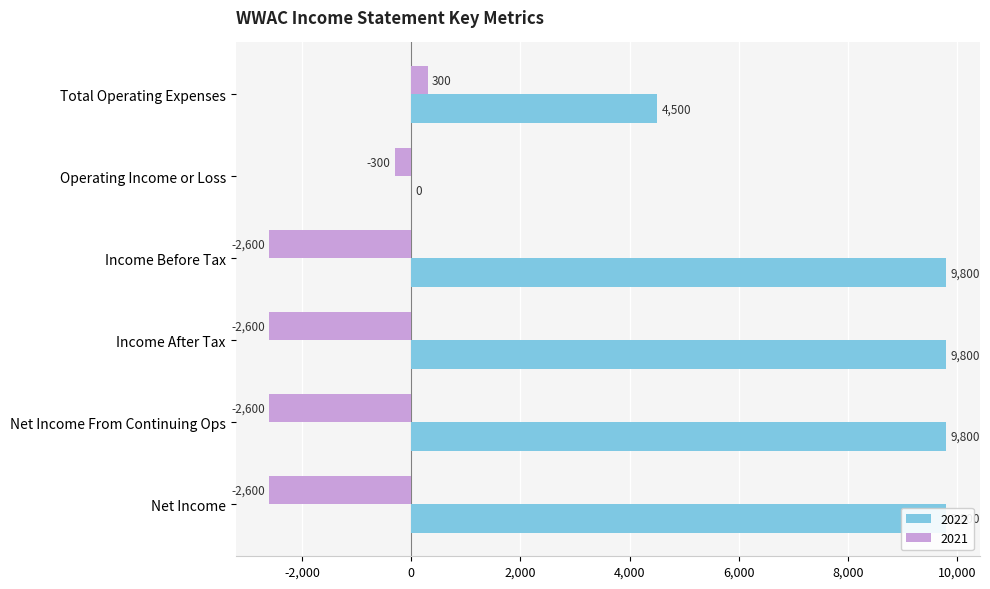

List the series in order of their peak value, highest first.

2022, 2021